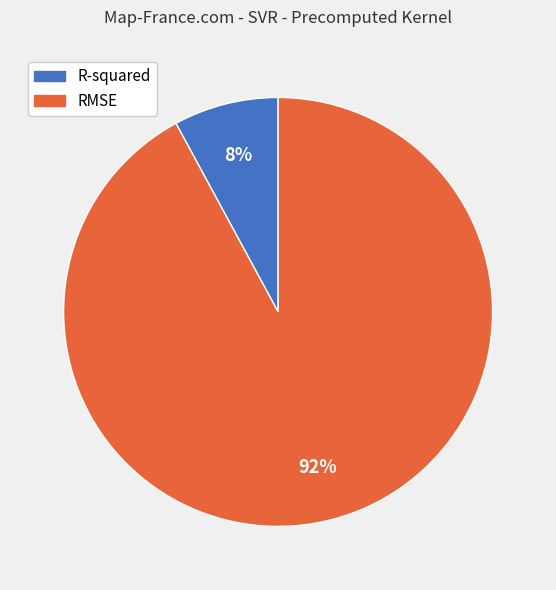

Which category accounts for the majority?

RMSE